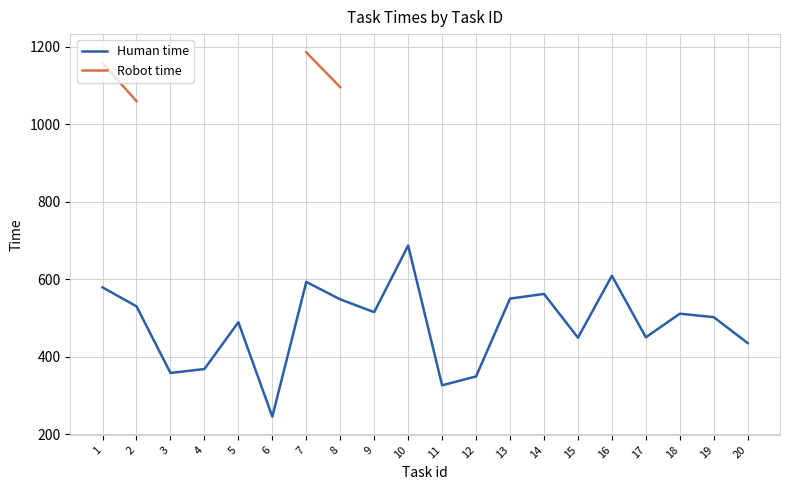

List the labels in order of Human time value, largest first.

10, 16, 7, 1, 14, 13, 8, 2, 9, 18, 19, 5, 17, 15, 20, 4, 3, 12, 11, 6